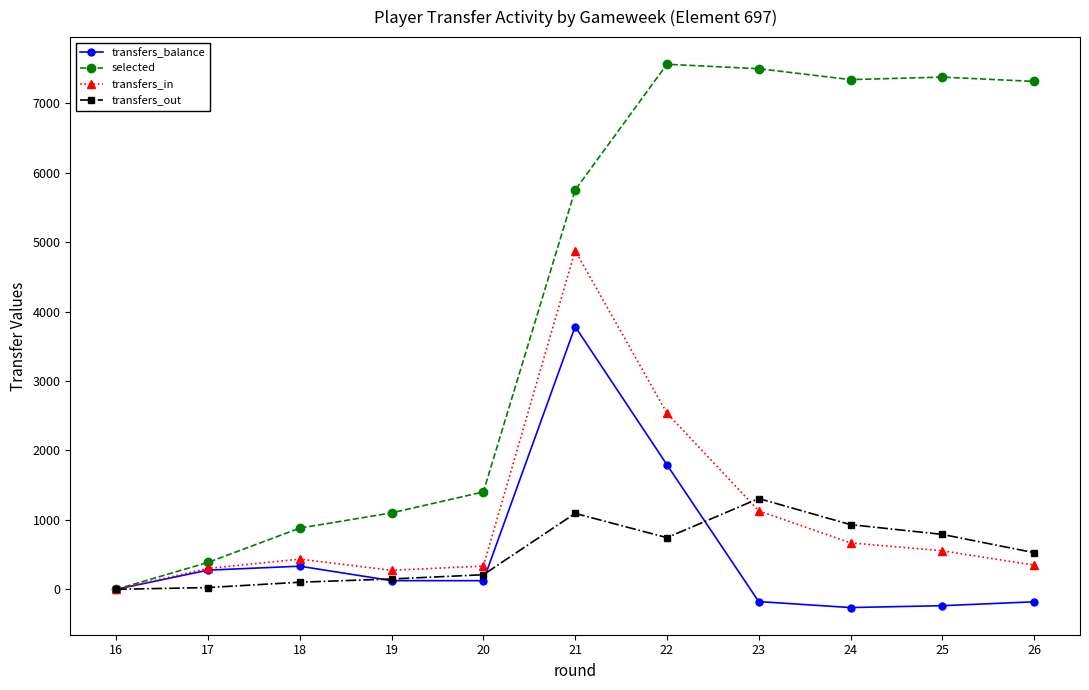

What is the difference between the maximum and minimum values in the transfers_out series?

1308